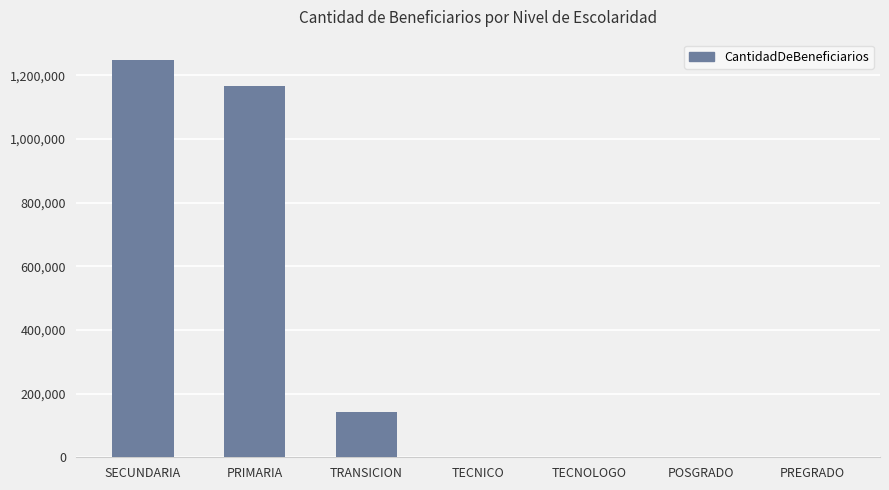

What is the sum of all values?

2557197